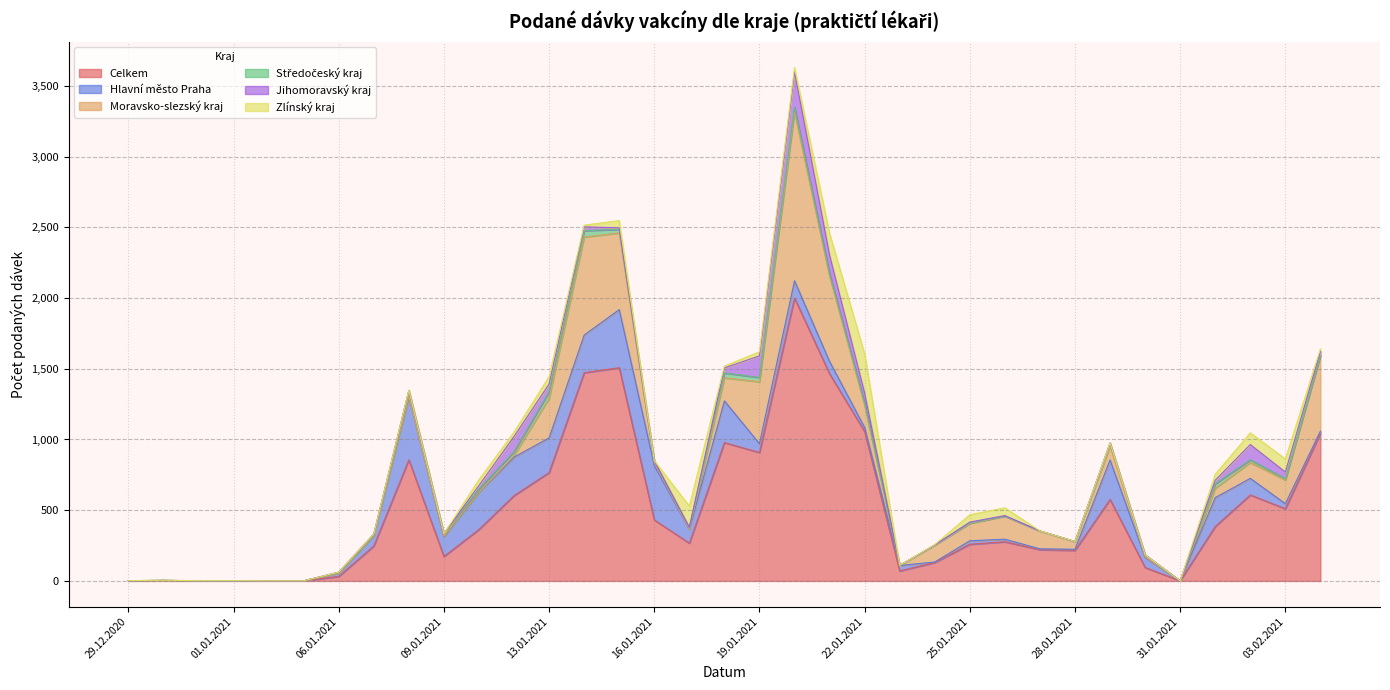

At how many categories does at least one series exceed 1910?

1